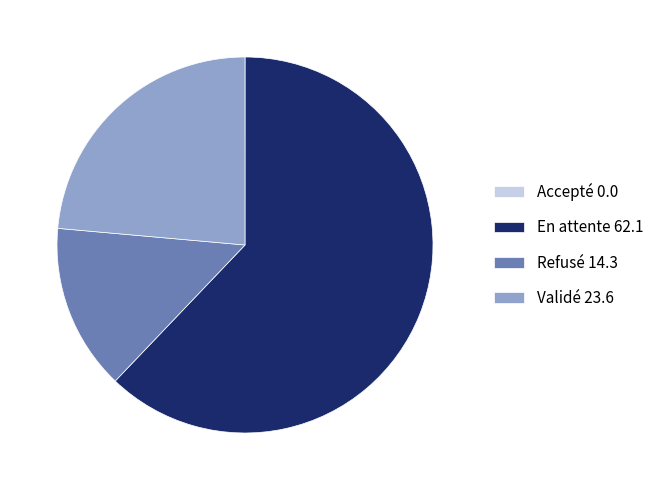

Between Refusé 14.3 and En attente 62.1, which is larger?

En attente 62.1